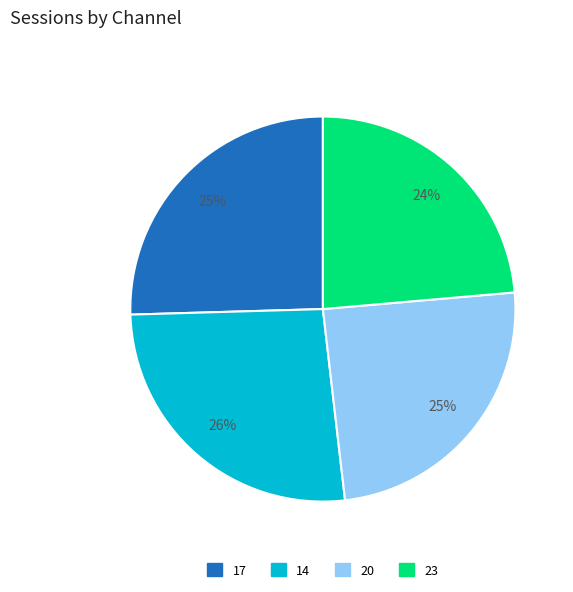

Which has a higher value, 17 or 14?

14